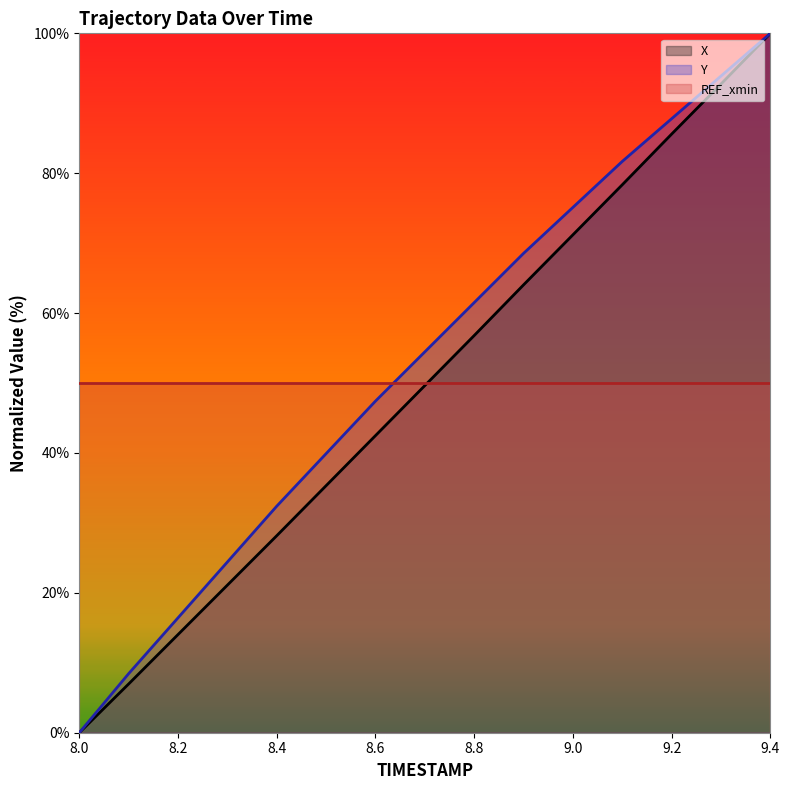

True or false: Y has a value of 85.4 at 8.7.

False